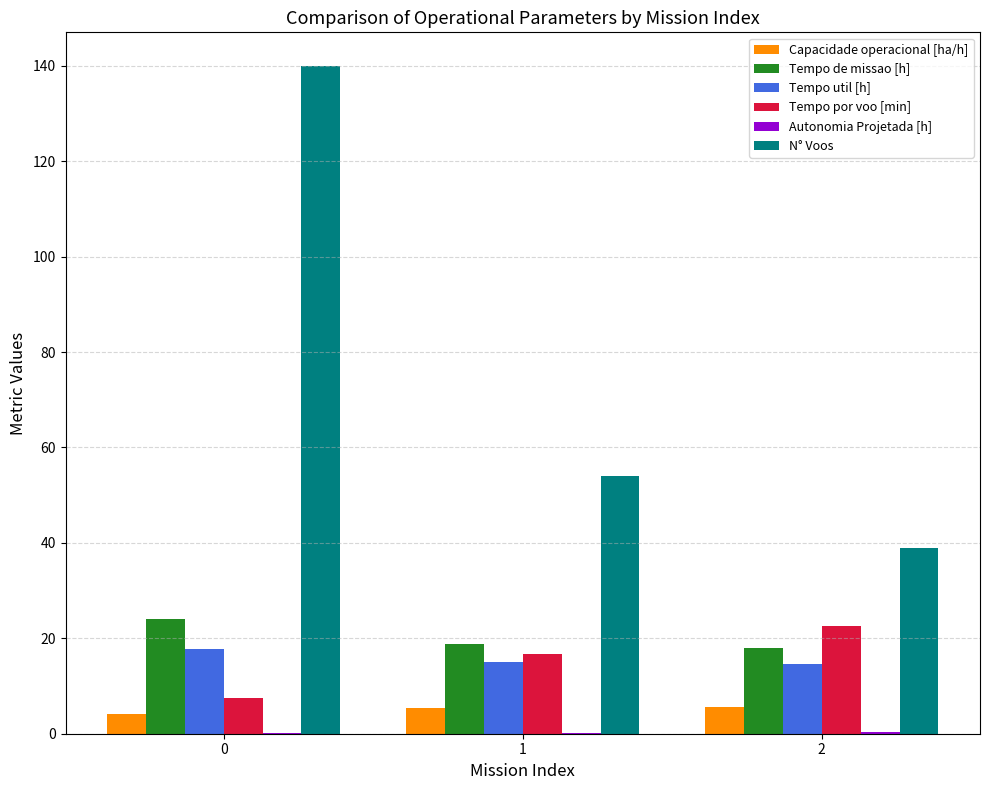

Between 0 and 2, which series saw the biggest shift?

N° Voos